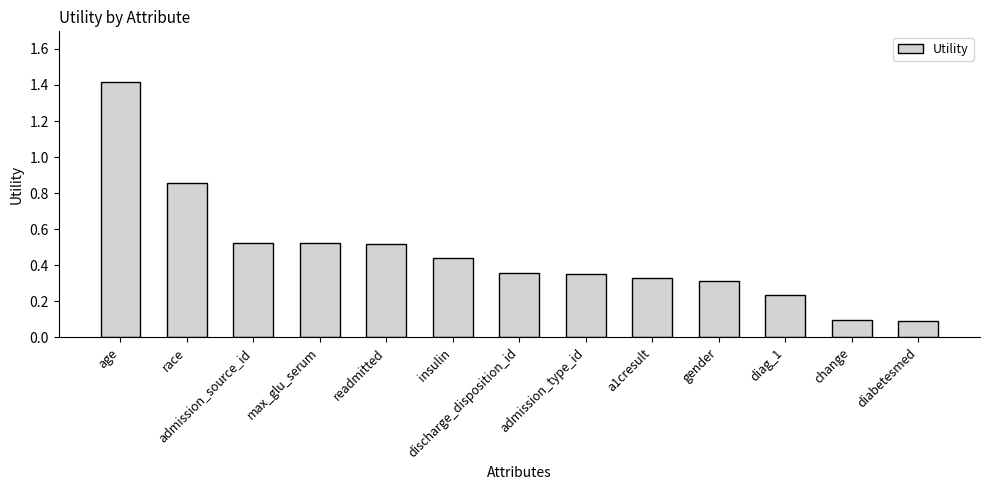

The chart shows a value of 1.9 at age. True or false?

False